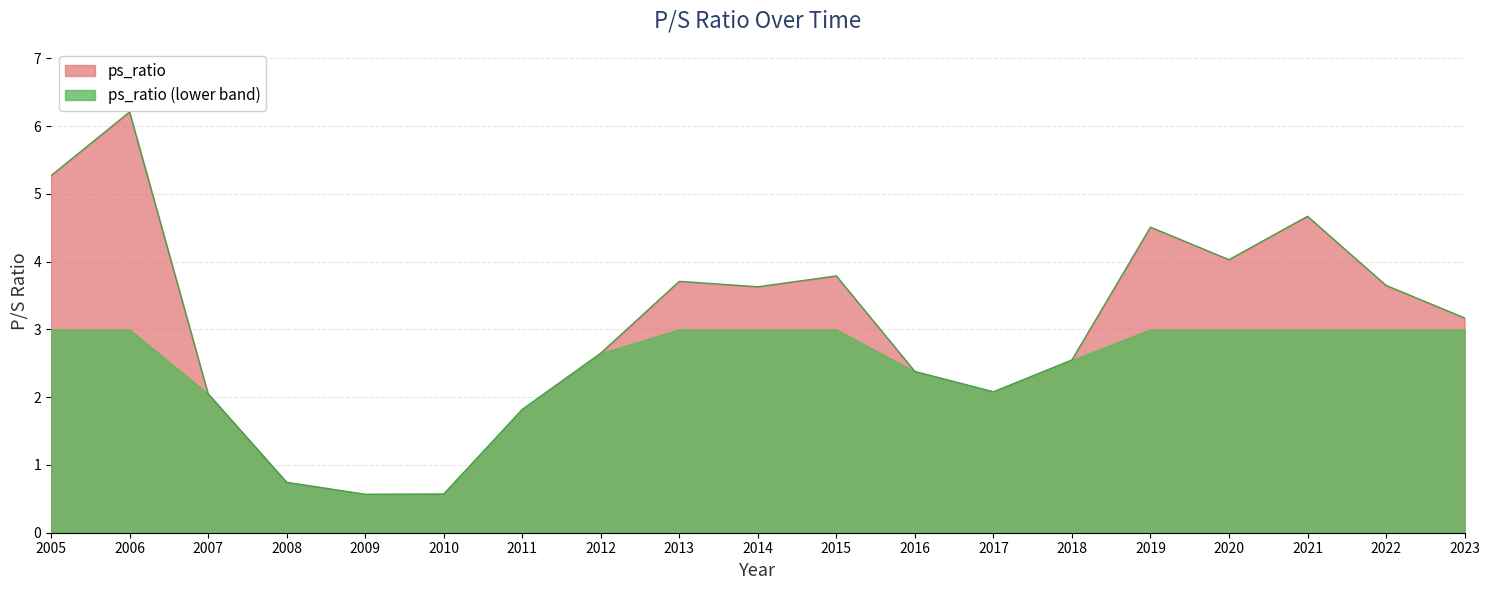

How many categories are shown in the chart?

19